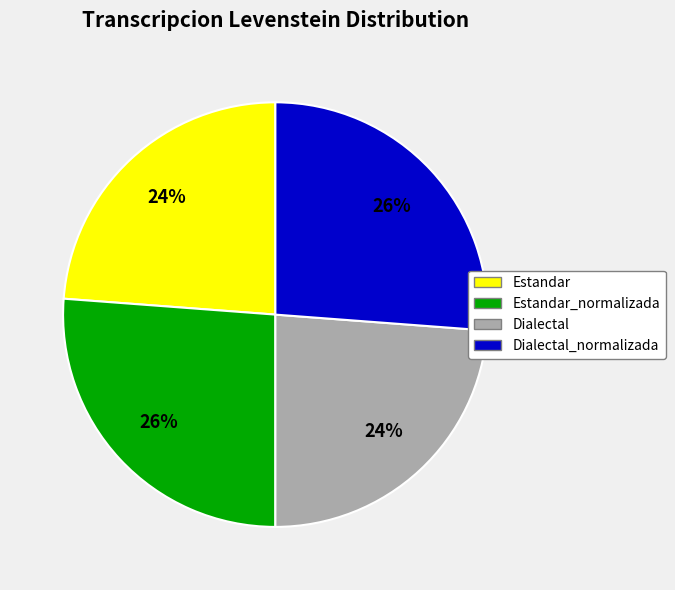

Does Estandar_normalizada represent more than half of the total?

No